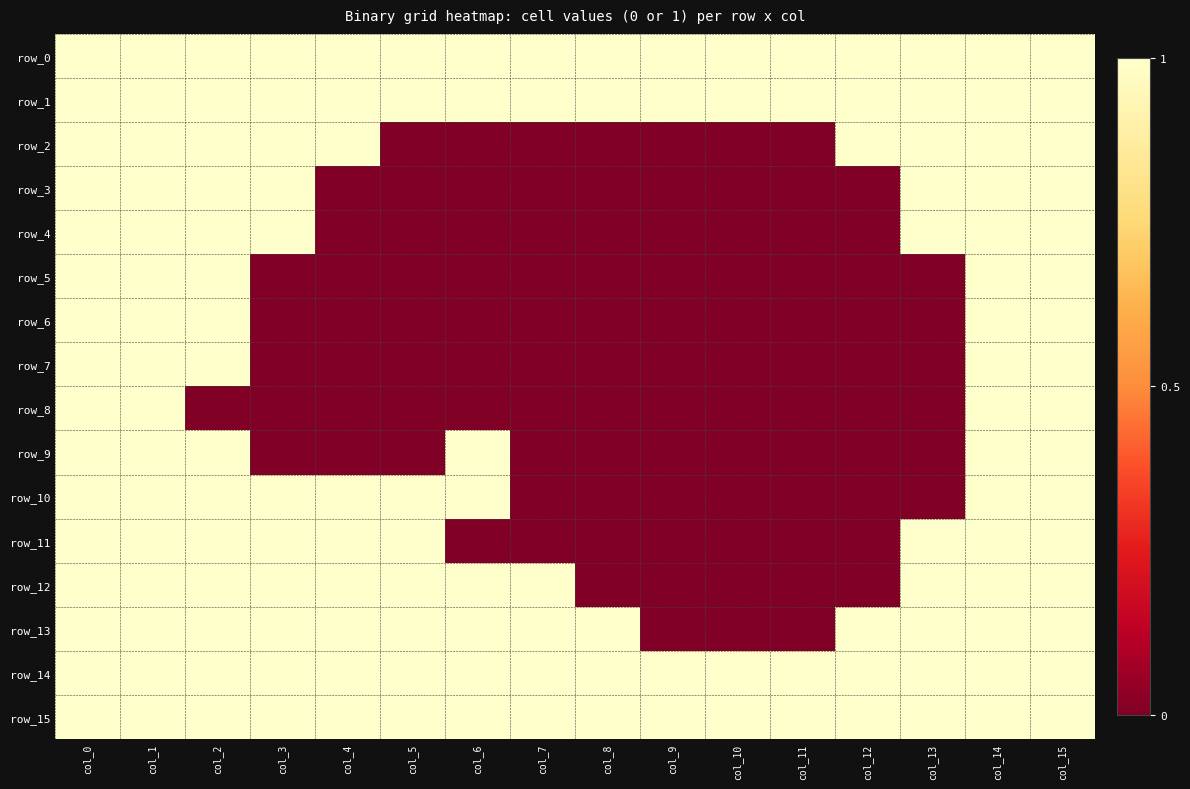

Reading left to right, list all the values displayed in this chart.

row_0: 1	1	1	1	1	1	1	1	1	1	1	1	1	1	1	1
row_1: 1	1	1	1	1	1	1	1	1	1	1	1	1	1	1	1
row_2: 1	1	1	1	1	0	0	0	0	0	0	0	1	1	1	1
row_3: 1	1	1	1	0	0	0	0	0	0	0	0	0	1	1	1
row_4: 1	1	1	1	0	0	0	0	0	0	0	0	0	1	1	1
row_5: 1	1	1	0	0	0	0	0	0	0	0	0	0	0	1	1
row_6: 1	1	1	0	0	0	0	0	0	0	0	0	0	0	1	1
row_7: 1	1	1	0	0	0	0	0	0	0	0	0	0	0	1	1
row_8: 1	1	0	0	0	0	0	0	0	0	0	0	0	0	1	1
row_9: 1	1	1	0	0	0	1	0	0	0	0	0	0	0	1	1
row_10: 1	1	1	1	1	1	1	0	0	0	0	0	0	0	1	1
row_11: 1	1	1	1	1	1	0	0	0	0	0	0	0	1	1	1
row_12: 1	1	1	1	1	1	1	1	0	0	0	0	0	1	1	1
row_13: 1	1	1	1	1	1	1	1	1	0	0	0	1	1	1	1
row_14: 1	1	1	1	1	1	1	1	1	1	1	1	1	1	1	1
row_15: 1	1	1	1	1	1	1	1	1	1	1	1	1	1	1	1